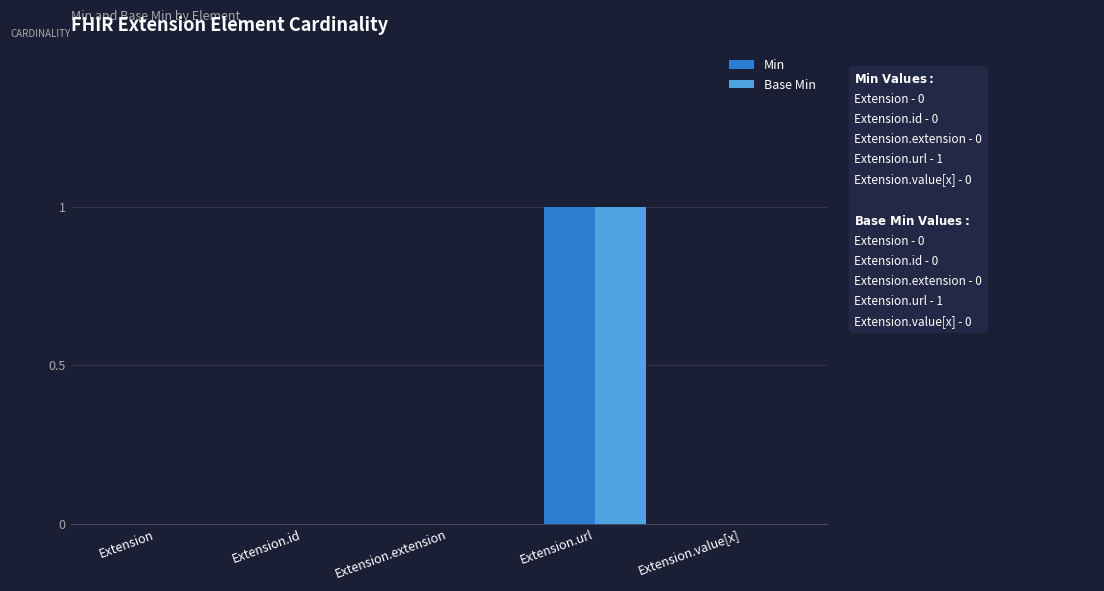

The Min series shows -1 at Extension.id. True or false?

False